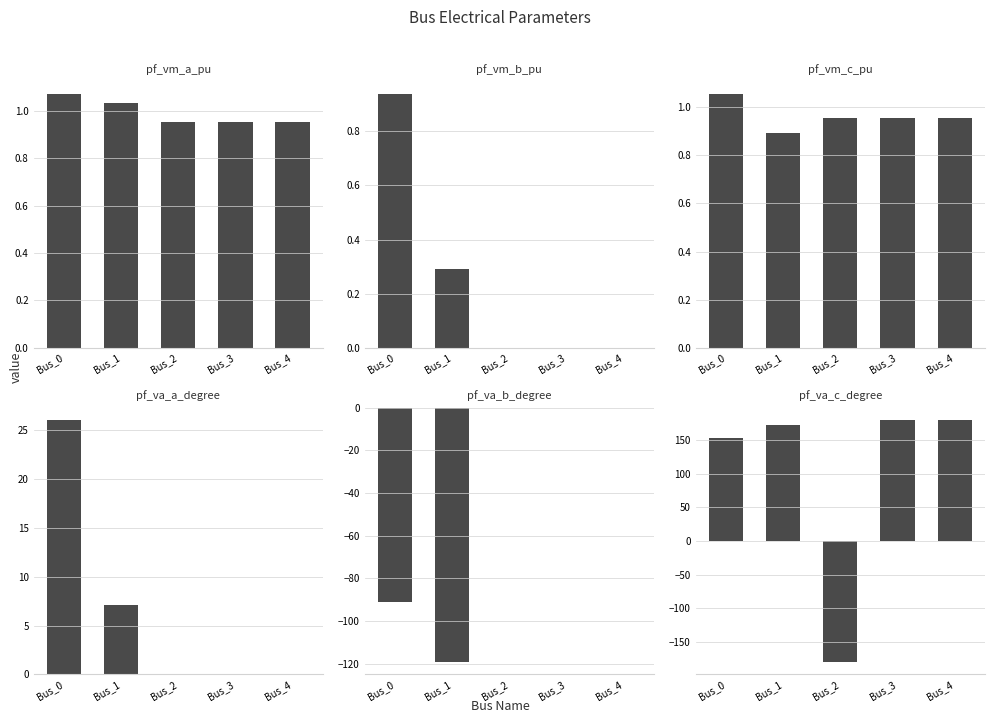

Is it true that pf_vm_a_pu equals 1.0 at Bus_2?

True